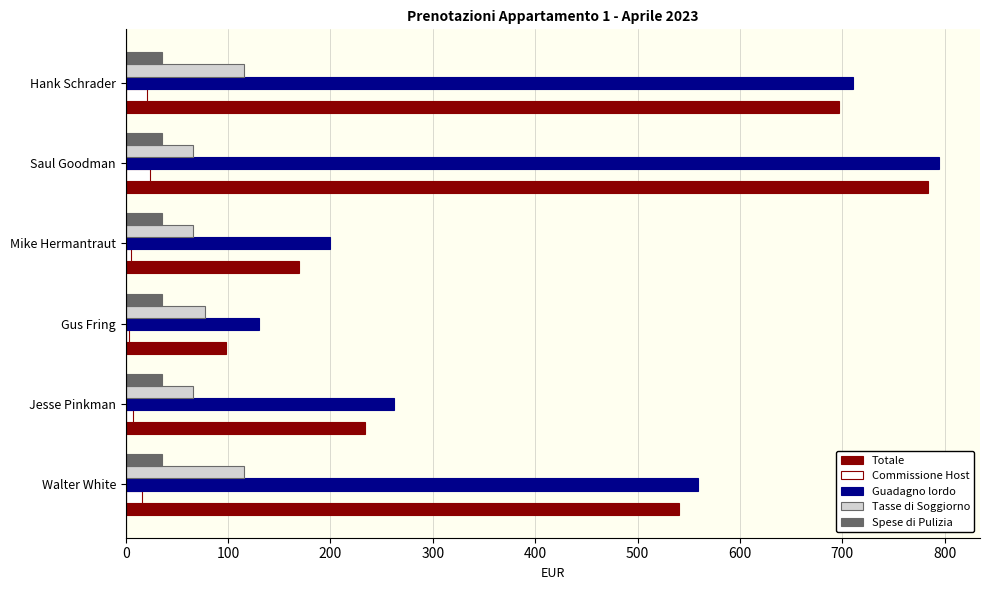

At how many categories does at least one series exceed 334?

3